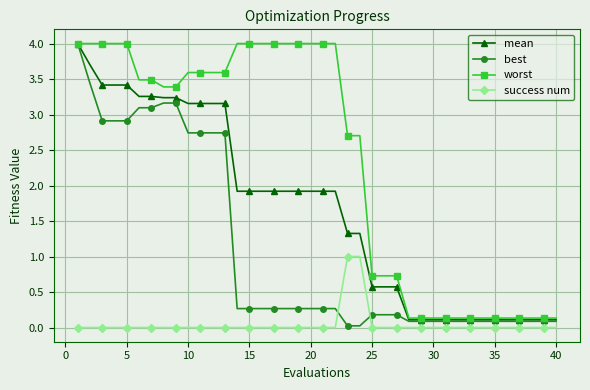

Which series has the largest total across all categories?

worst